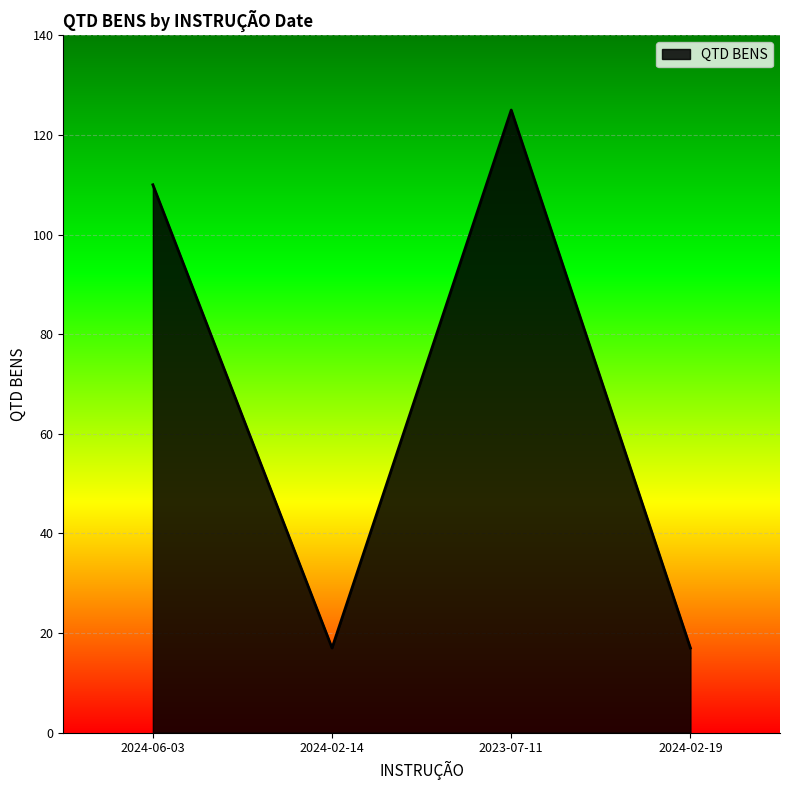

Between 2024-02-14 and 2024-06-03, which is larger?

2024-06-03